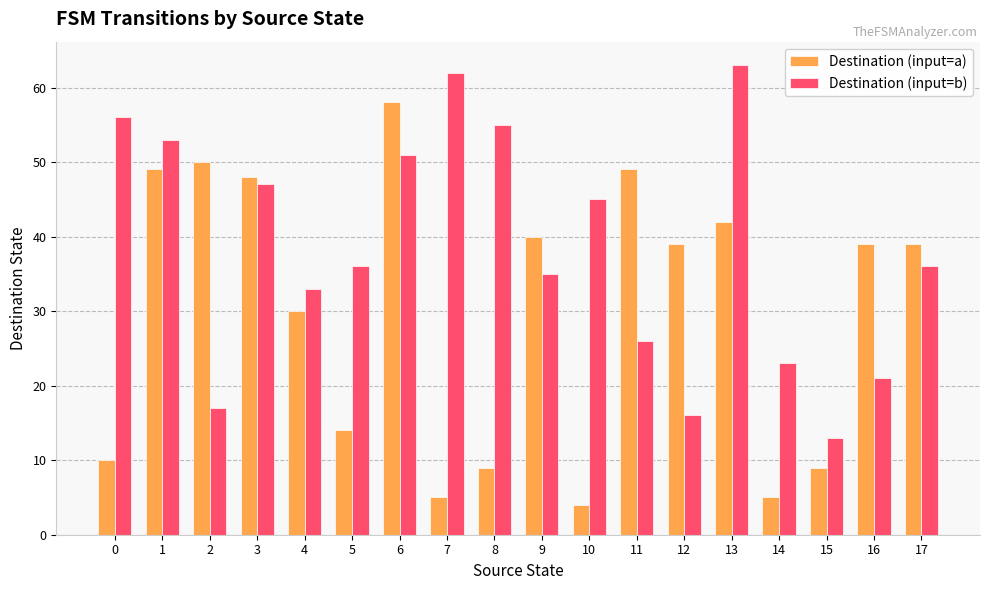

How many distinct data groups are displayed?

2